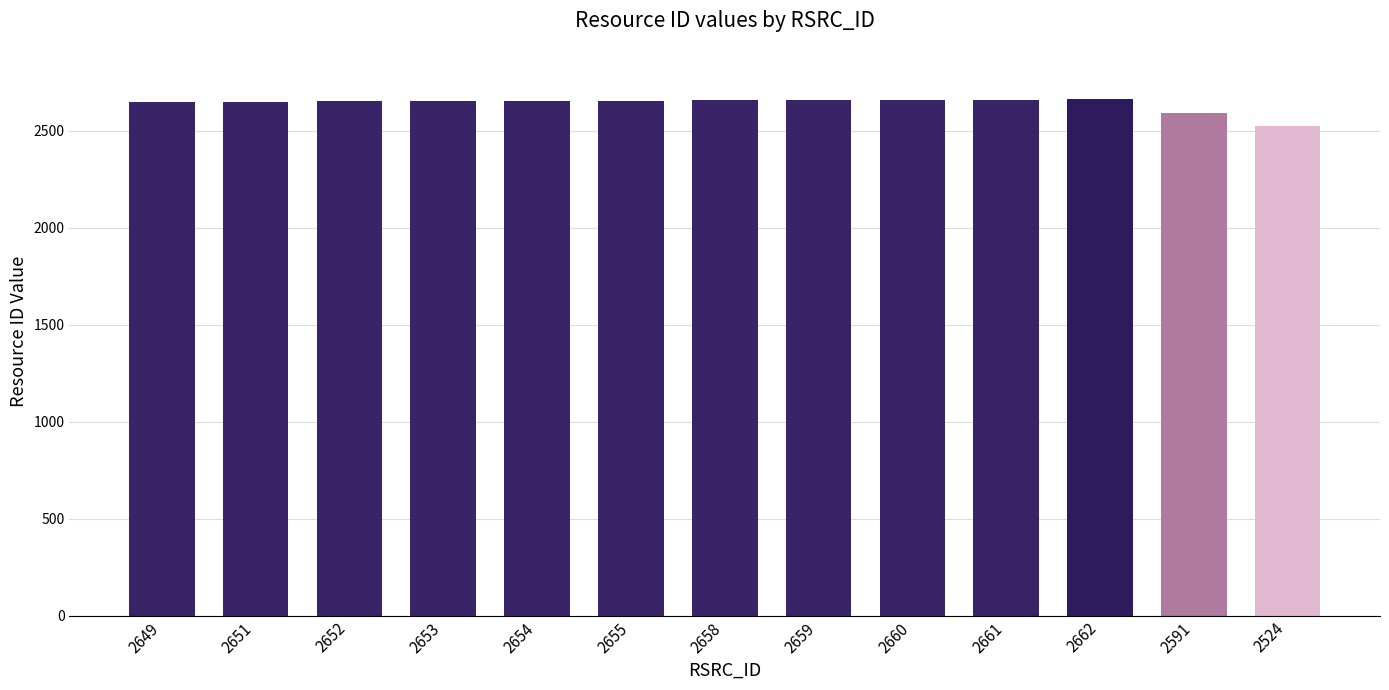

Approximately how many times larger is the value at 2662 compared to 2660?

1.0